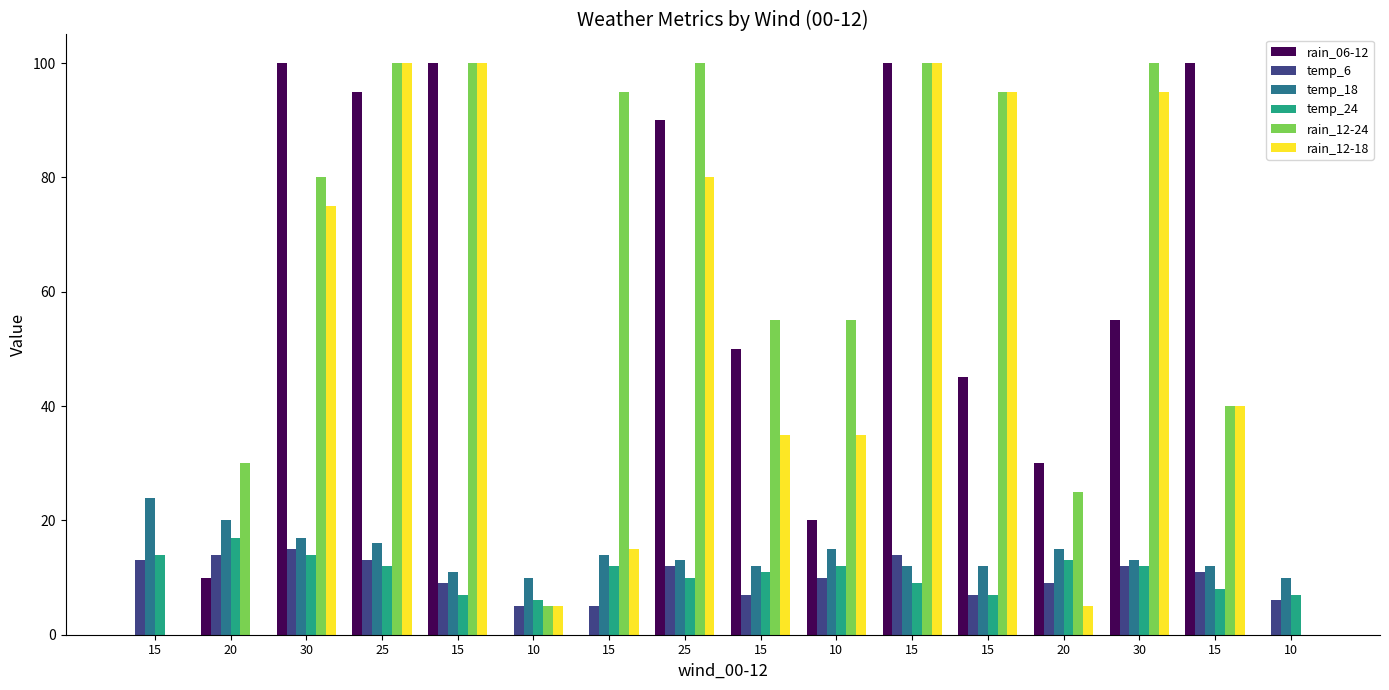

Are the bars horizontal?

No